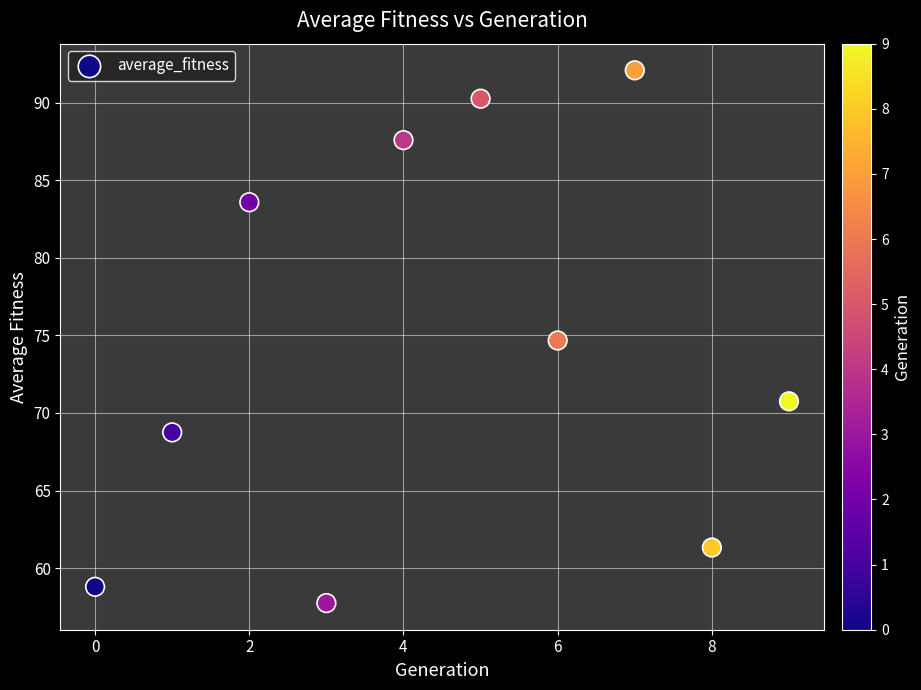

What Y value in the scatter plot is closest to 74?

74.7